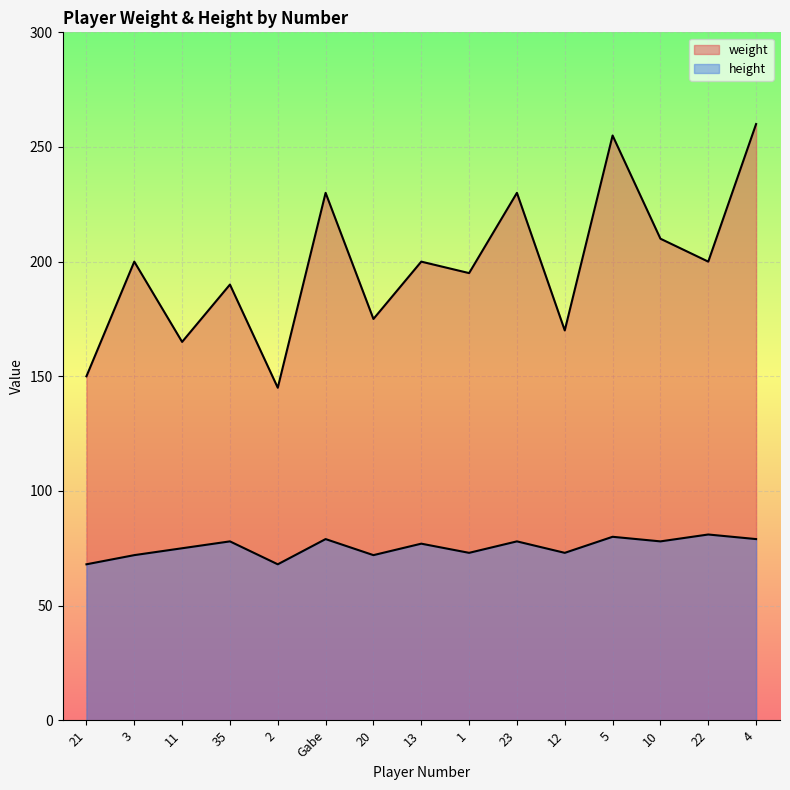

Does the chart display data point markers on the line(s)?

No